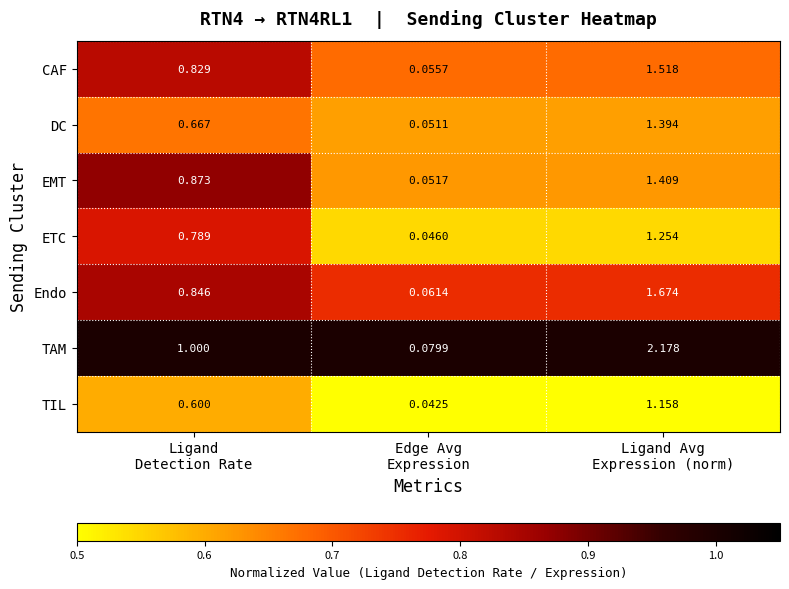

Which series has the largest total across all categories?

TAM